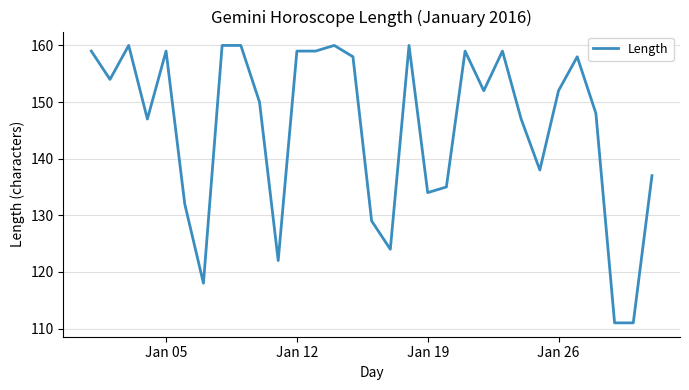

What is the maximum value shown in the chart?

160